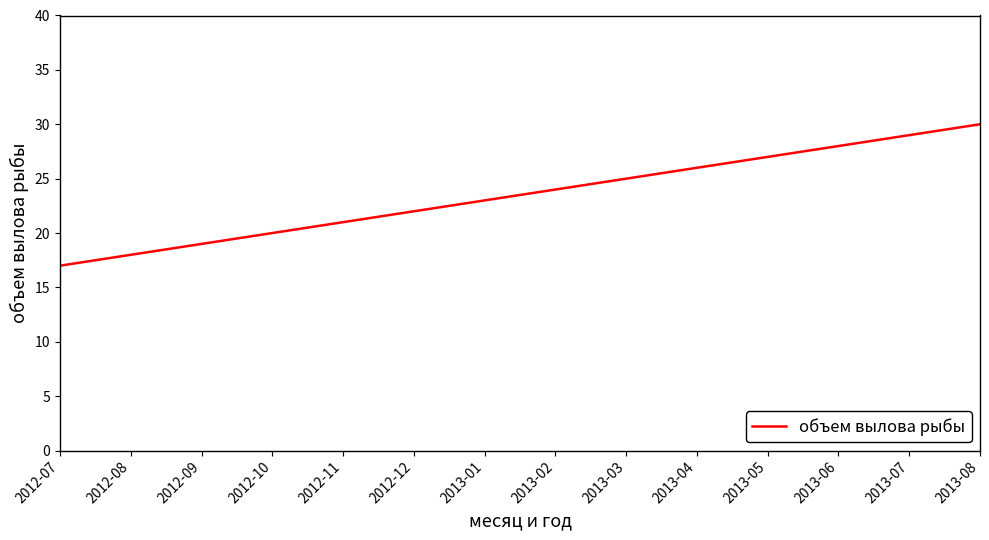

Read the value at 2013-03.

25